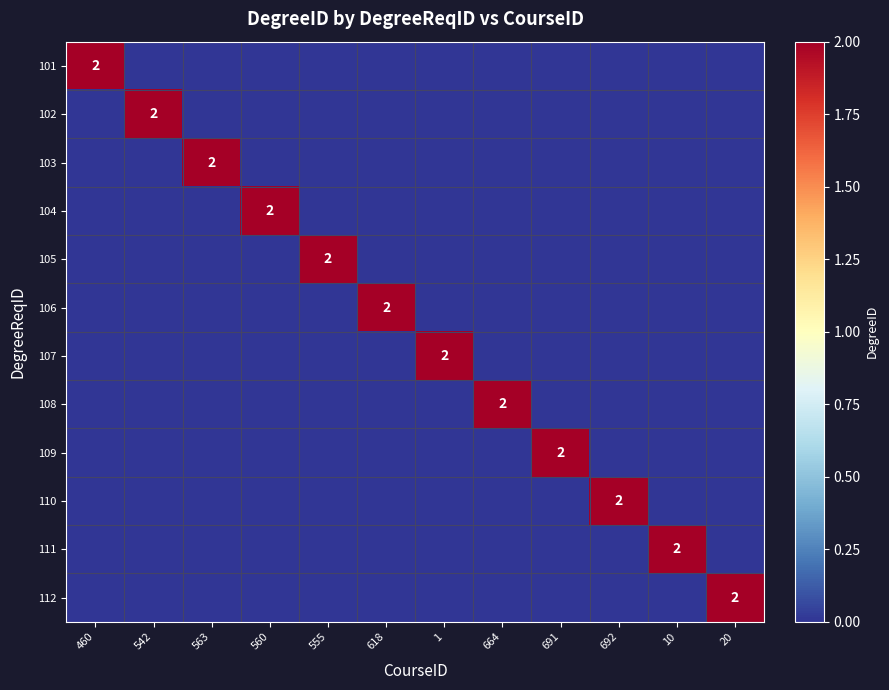

The value of 106 at 618 is 1. True or false?

False